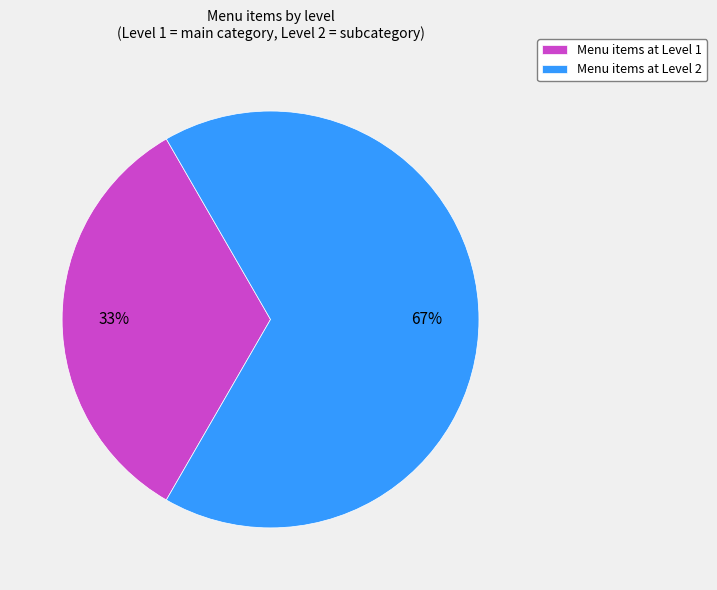

What is the largest slice in the pie chart?

Menu items at Level 2